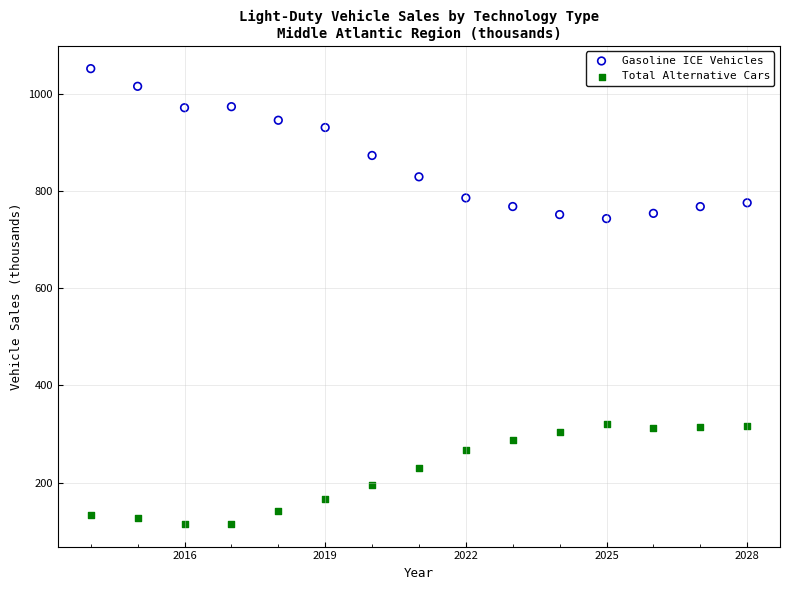

What are all the series names shown in the legend?

Gasoline ICE Vehicles, Total Alternative Cars